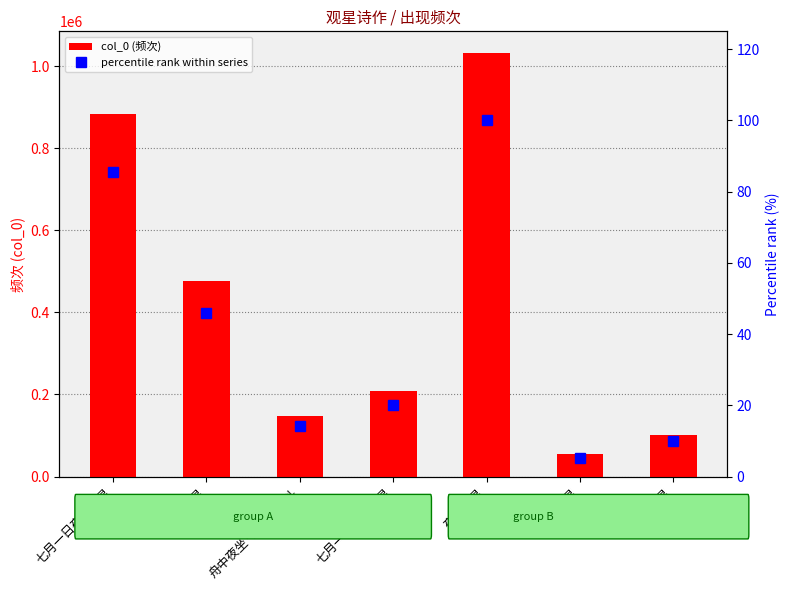

How many categories are shown in the chart?

7